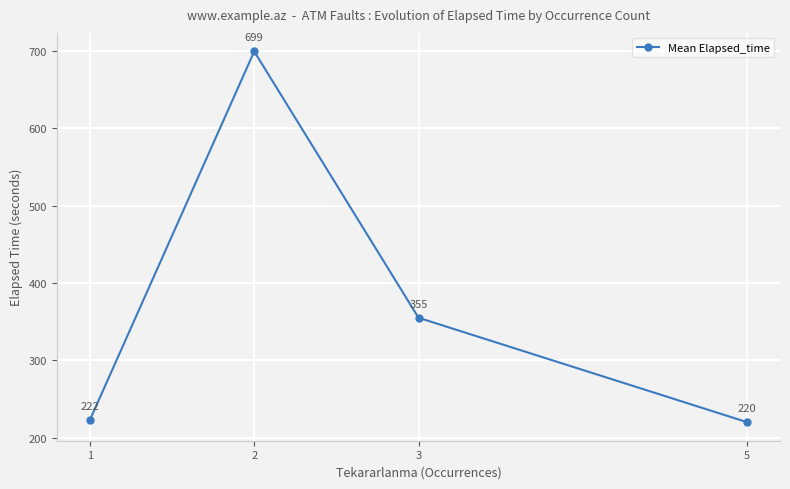

What is the difference between the maximum and minimum values?

479.3